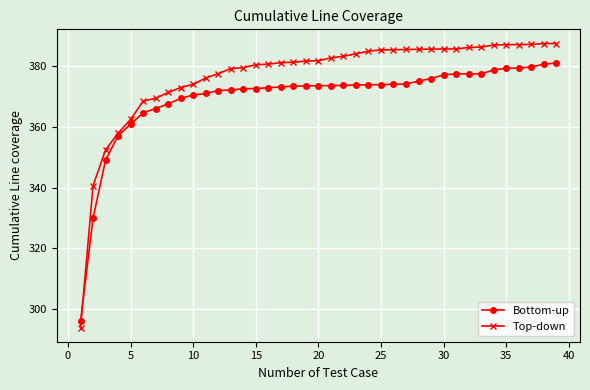

What is the greatest value displayed?

387.5